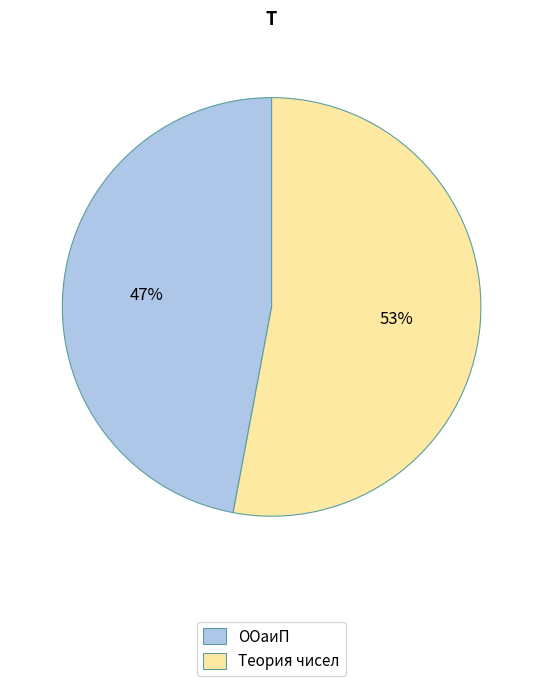

Is ООаиП the majority of the pie?

No